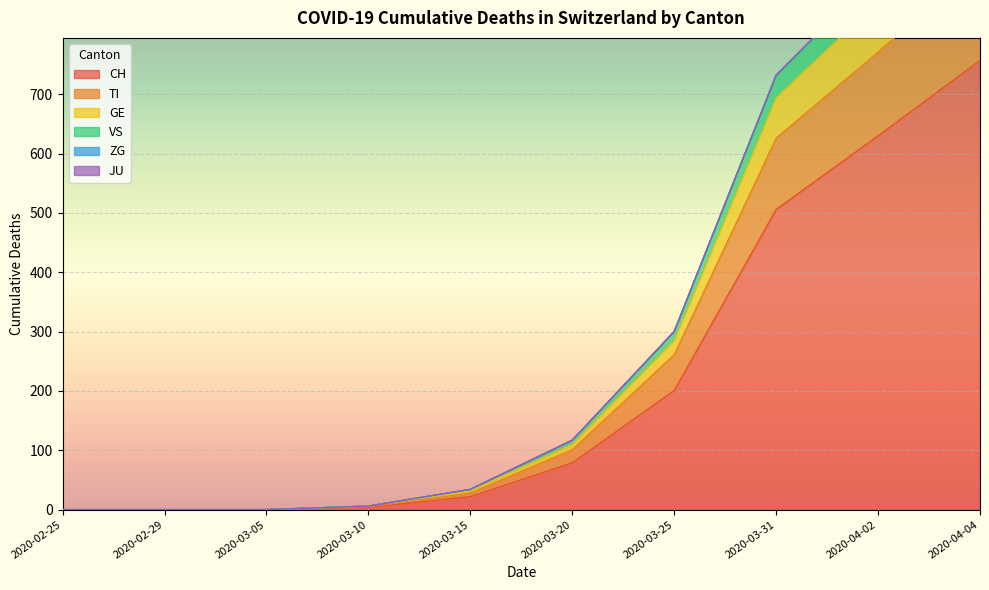

The value of CH at 2020-04-02 is 630. True or false?

True